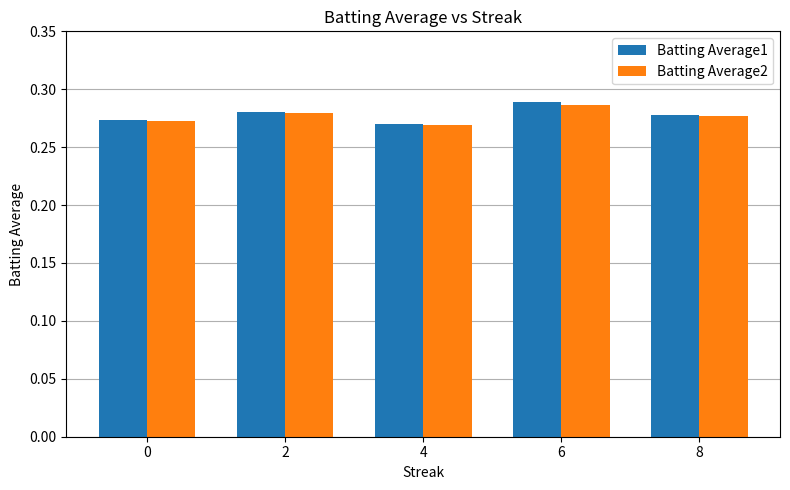

Which label corresponds to the largest value in the chart?

6